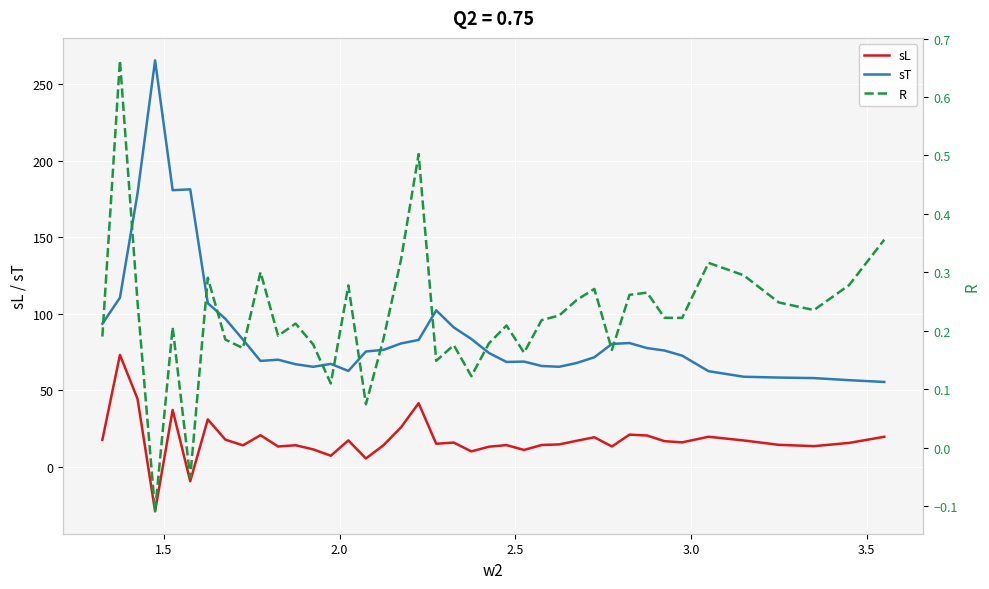

True or false: sL and sT intersect in this chart.

False